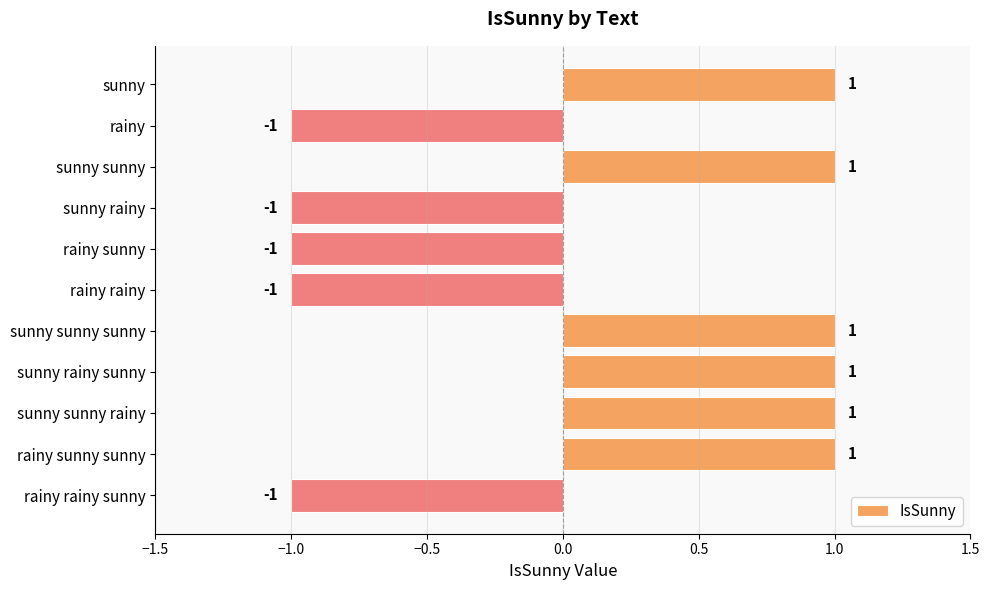

True or false: the data shows -1 at rainy rainy.

True